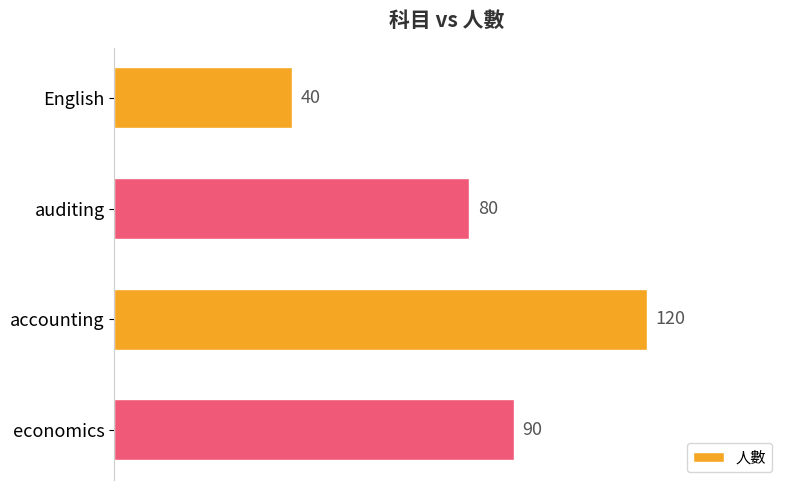

What is the ratio of the value at accounting to the value at auditing?

1.5